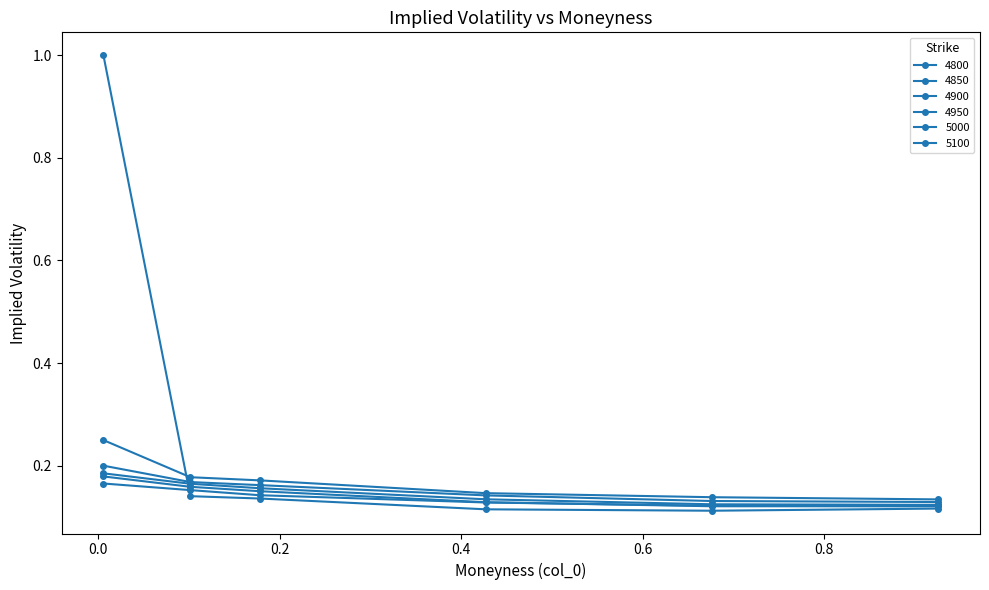

True or false: 5000 and 4850 cross at least once.

False